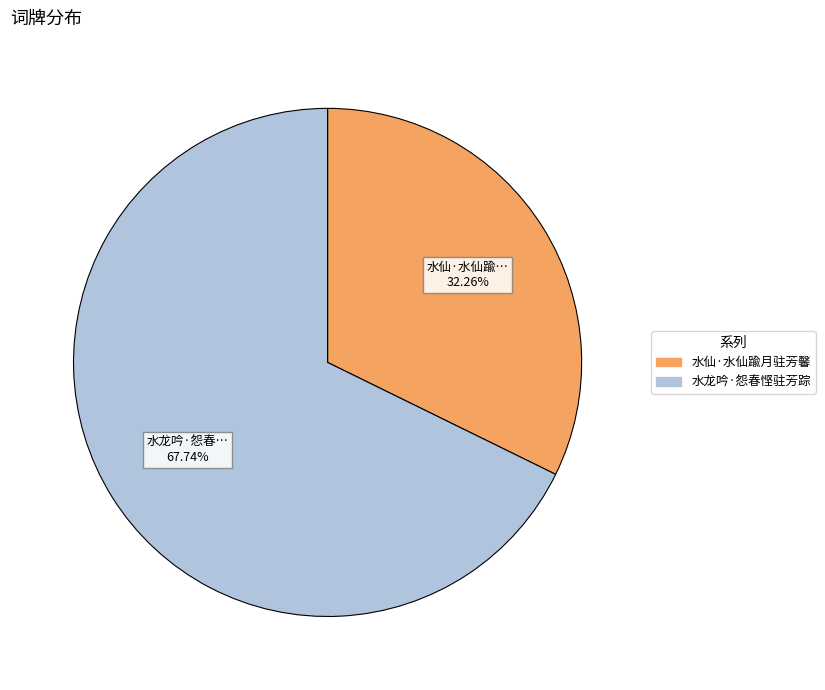

What is the smallest slice in the pie chart?

水仙·水仙踰月驻芳馨